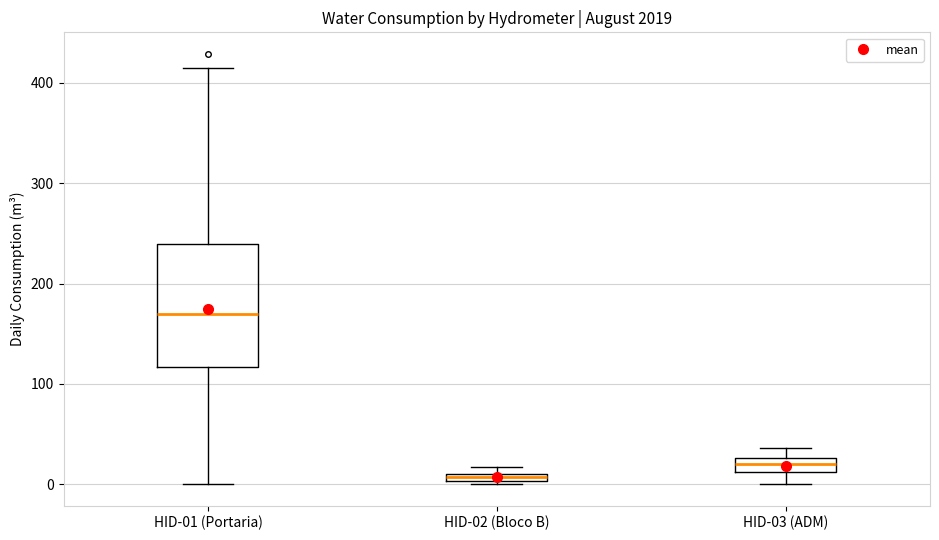

Comparing the boxes themselves (not the whiskers), which one is the tallest?

HID-01 (Portaria)